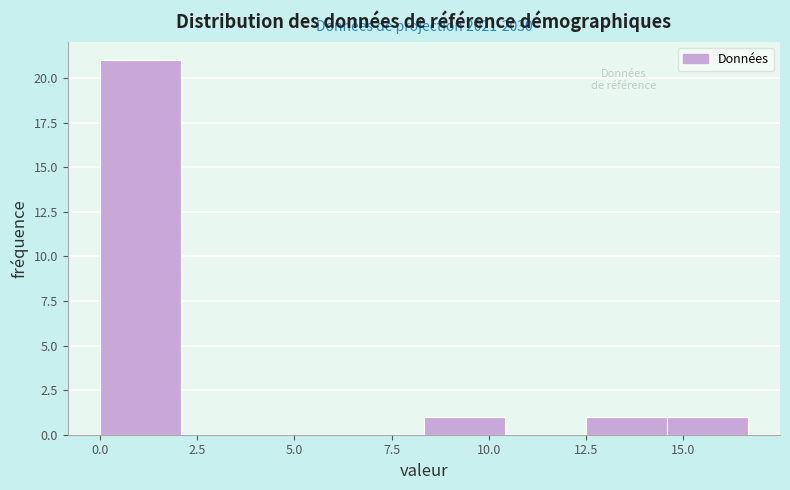

Which range on the x-axis has the tallest bar?

0.0 to 2.0